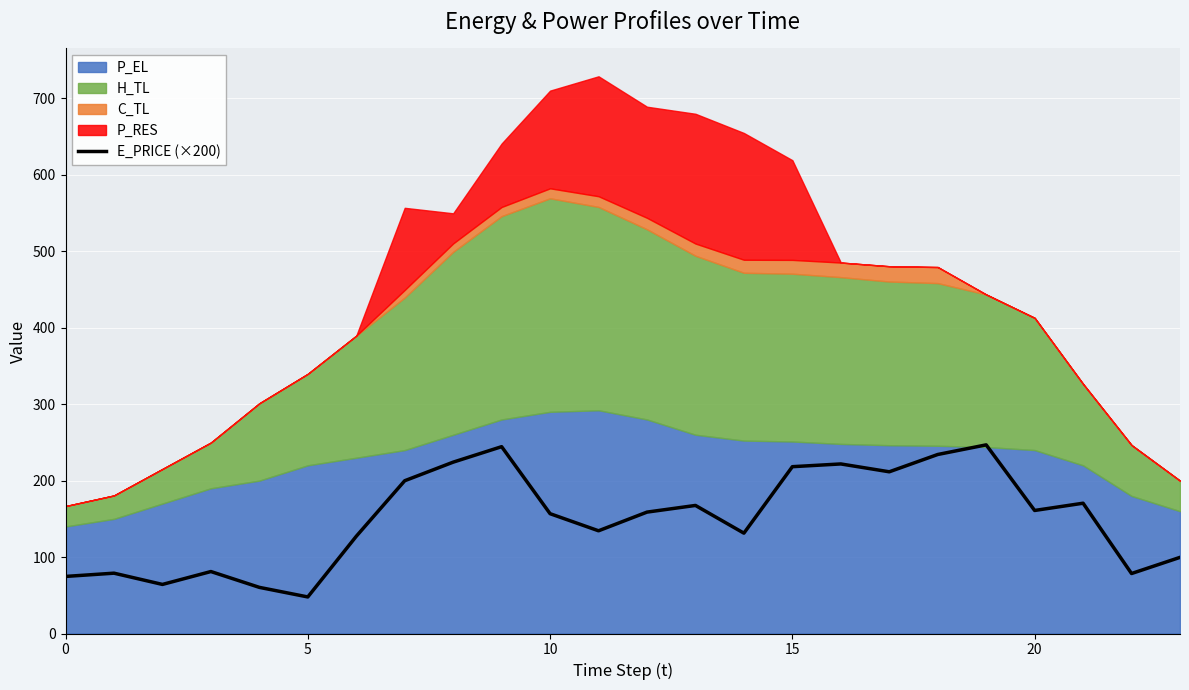

What is the minimum value shown in the chart?

47.8